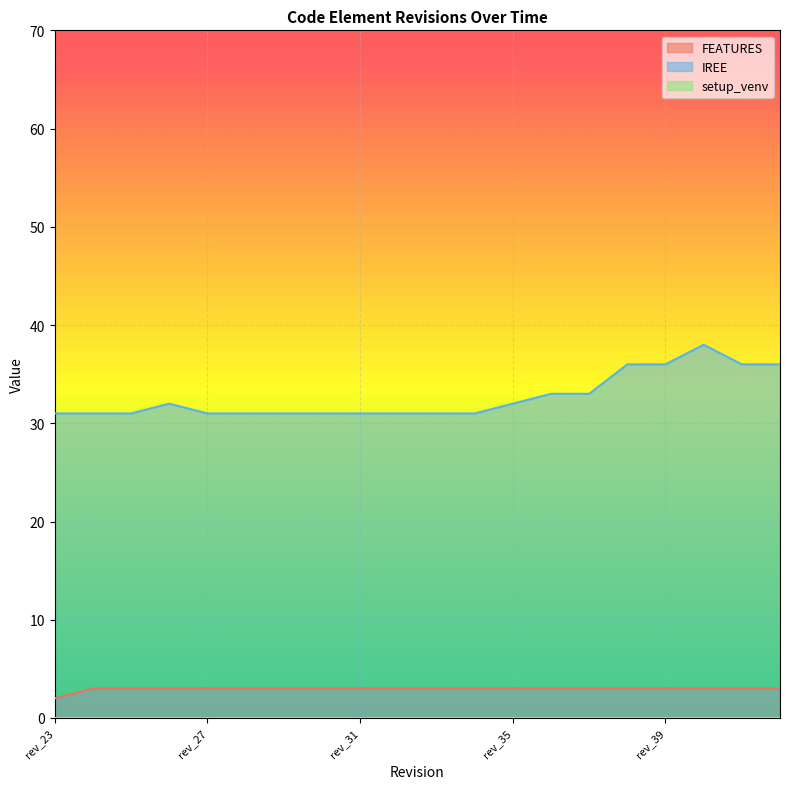

What is the approximate value of FEATURES at rev_42?

3